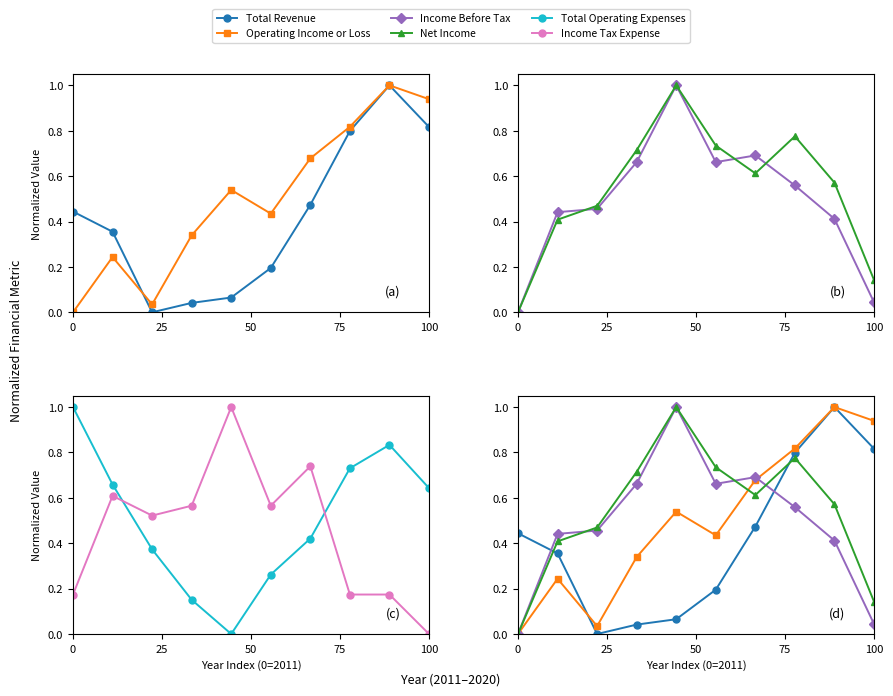

What is the sum of all Net Income values?

5.4